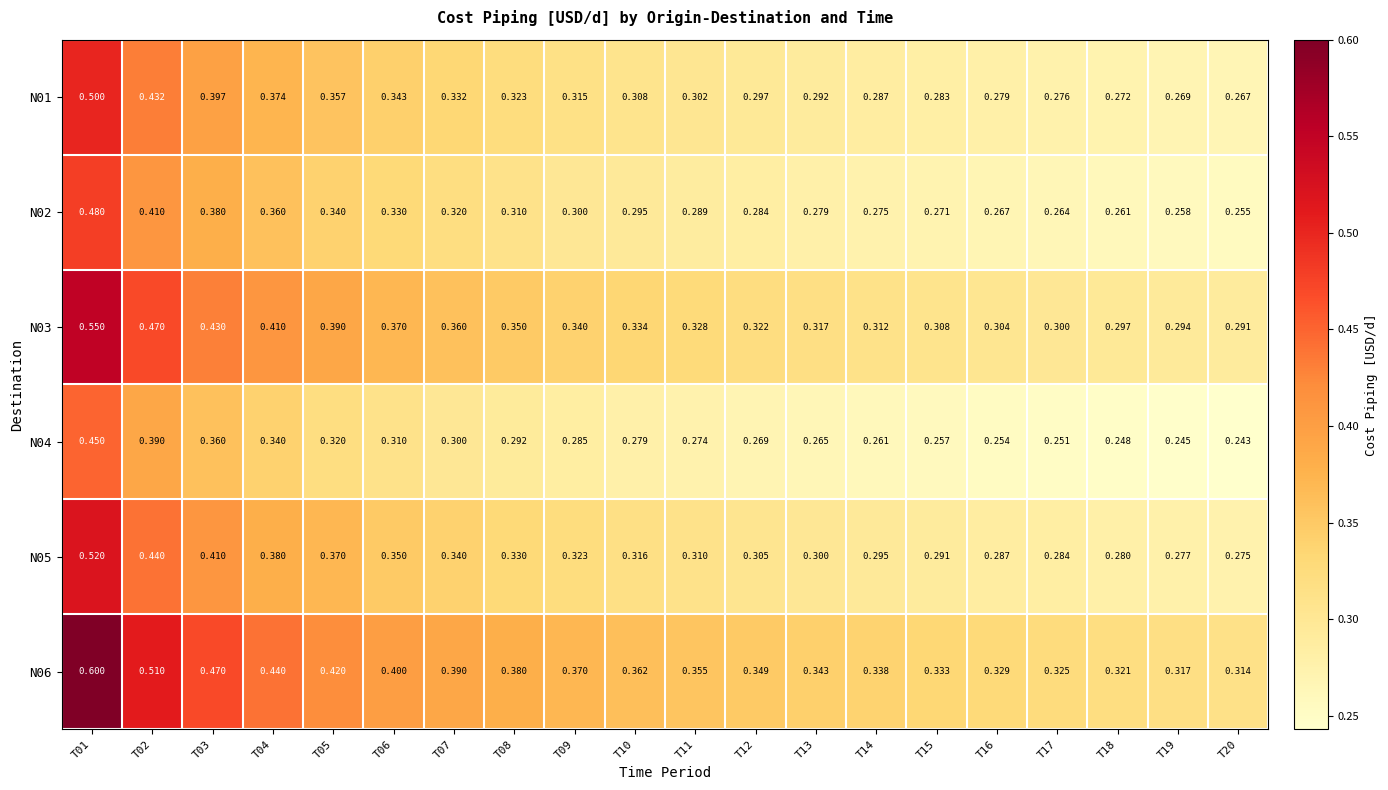

Is the value of N05 at T05 greater than the value of N06 at T17?

Yes